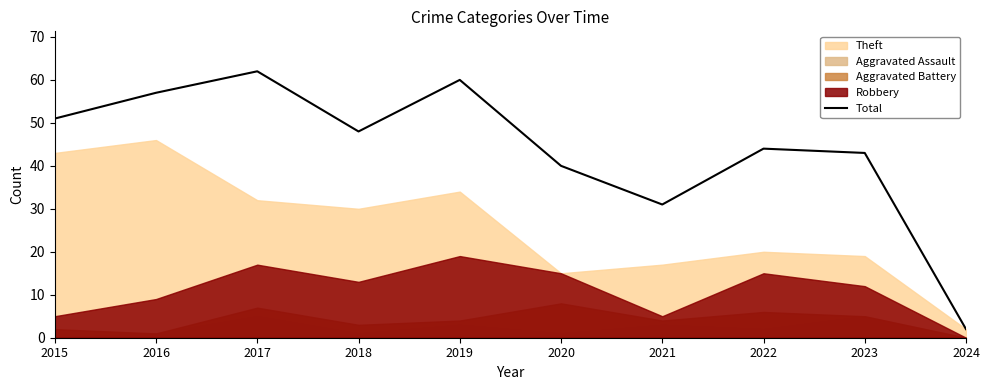

How many interior local peaks (higher than both neighbors) does the data have?

3